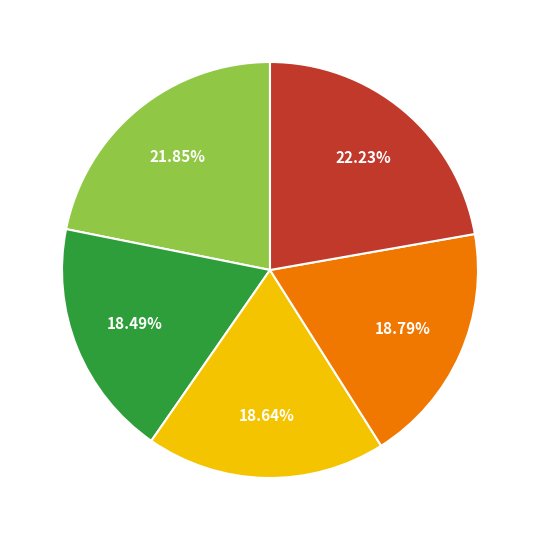

Is there any slice that represents more than half of the pie?

No